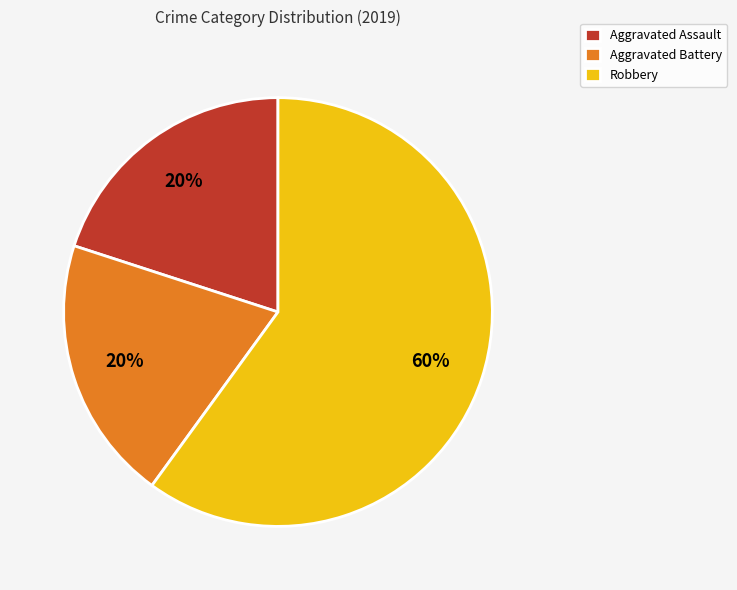

Which category has the biggest portion of the pie?

Robbery